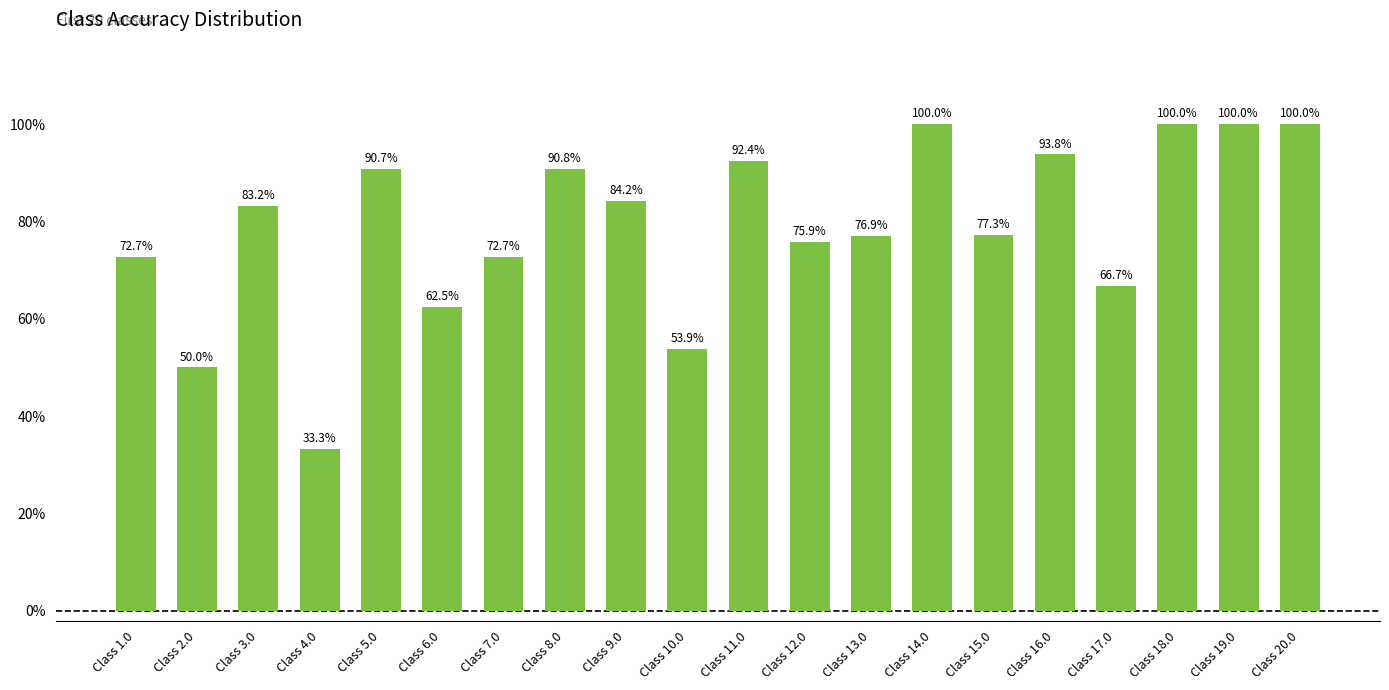

What is the sum of the values at Class 15.0 and Class 9.0?

161.5